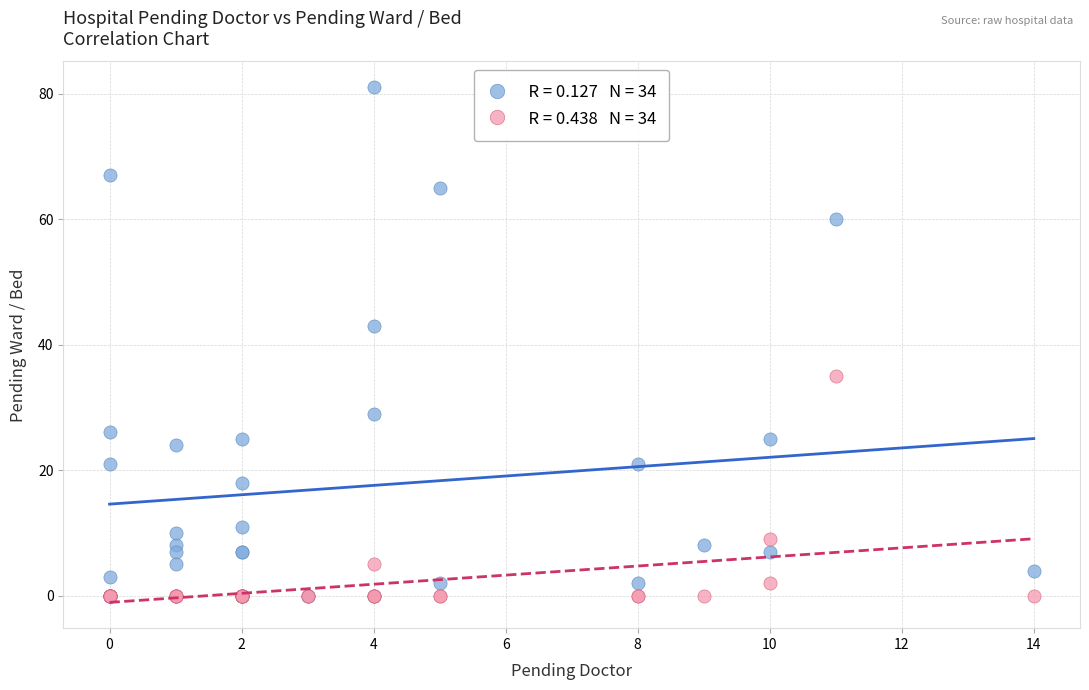

Across all series, what Y value is closest to 40?

43